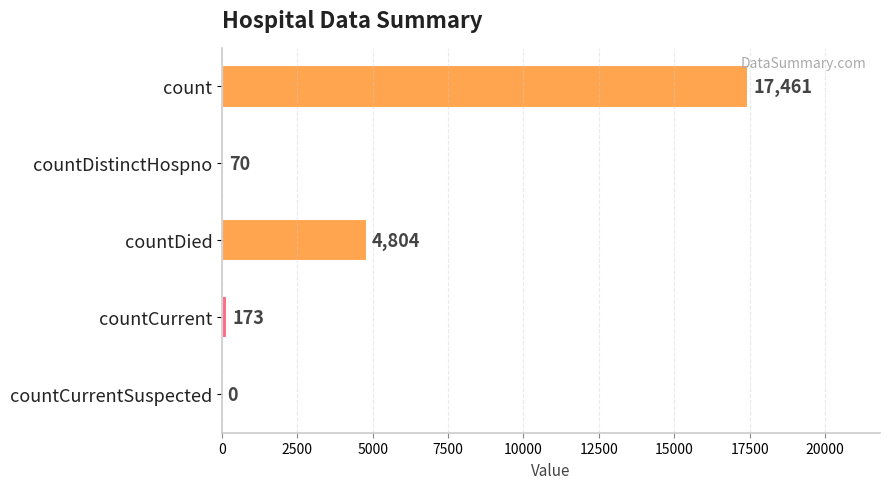

How many positive values are there?

4